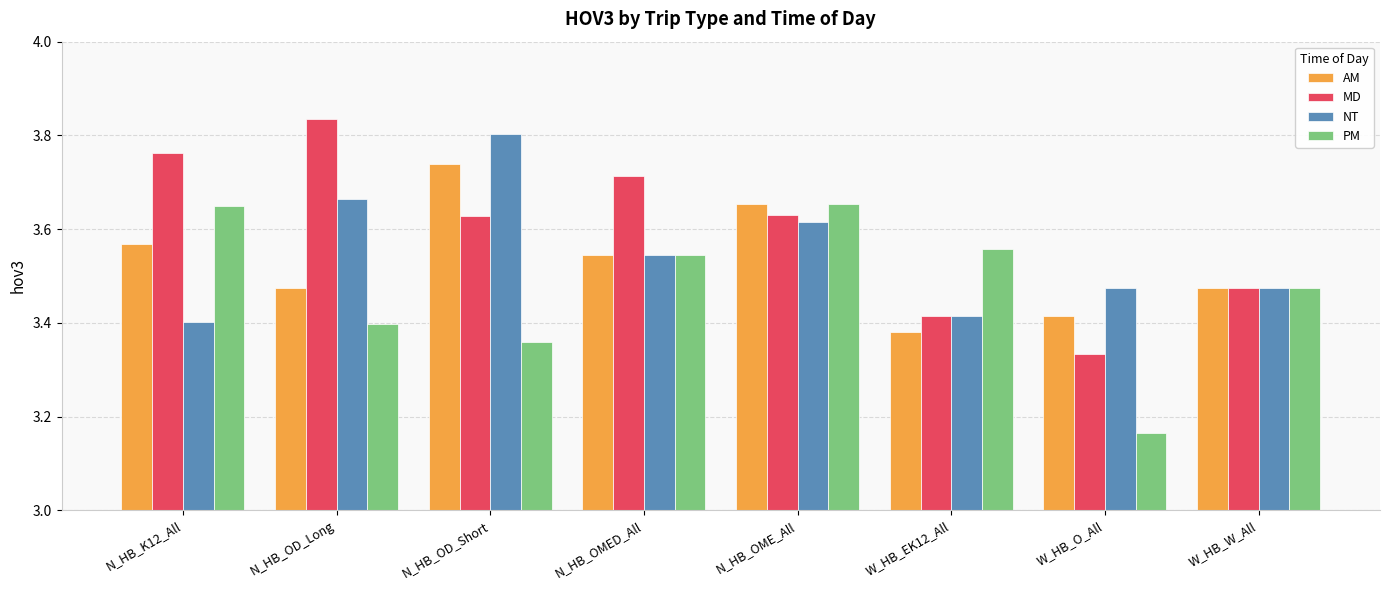

What are all the series names shown in the legend?

AM, MD, NT, PM